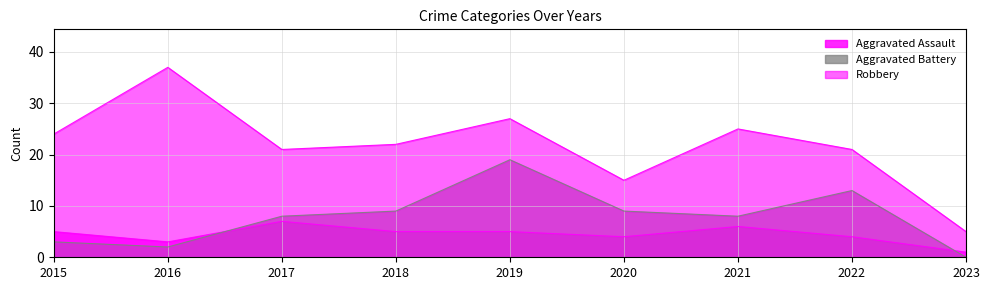

What is the value of the Aggravated Battery point at the 5th from the left?

19